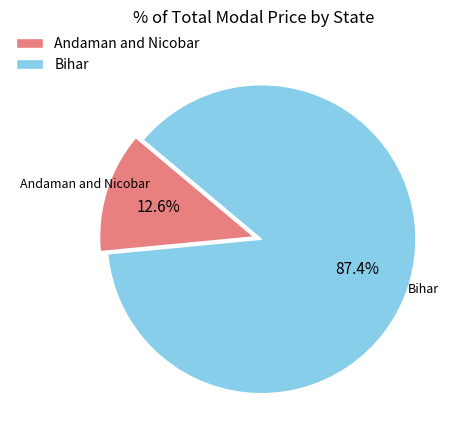

Does Bihar represent more than half of the total?

Yes